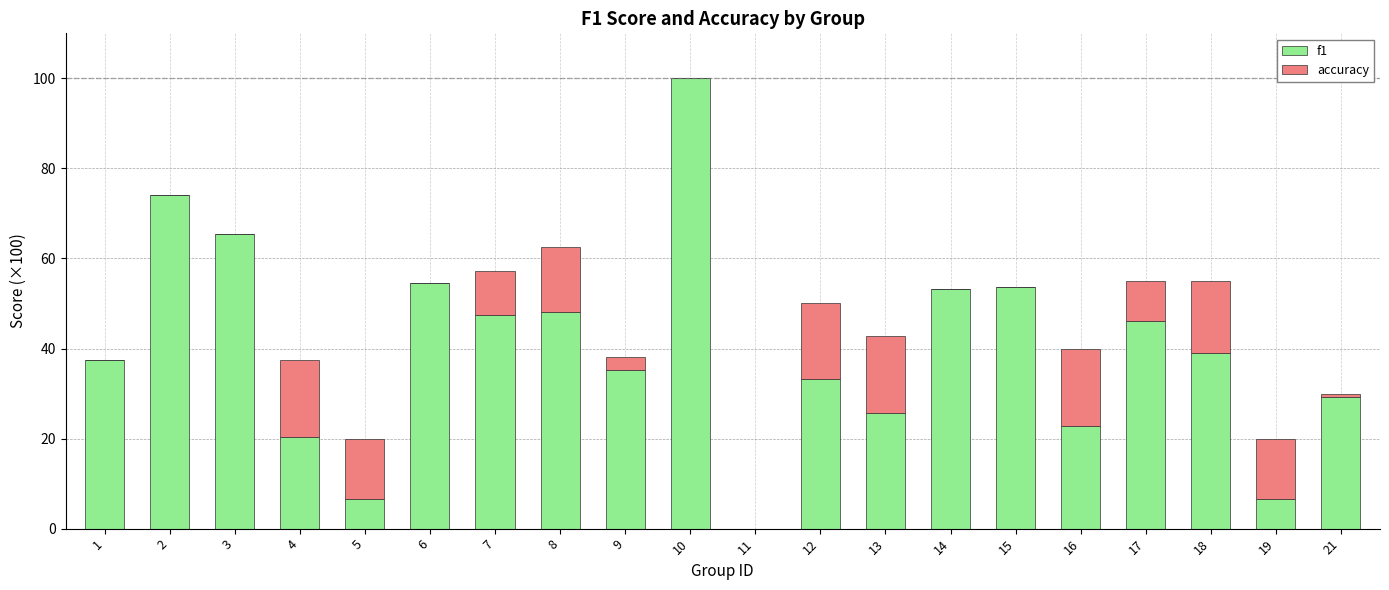

What are all the series names shown in the legend?

f1, accuracy